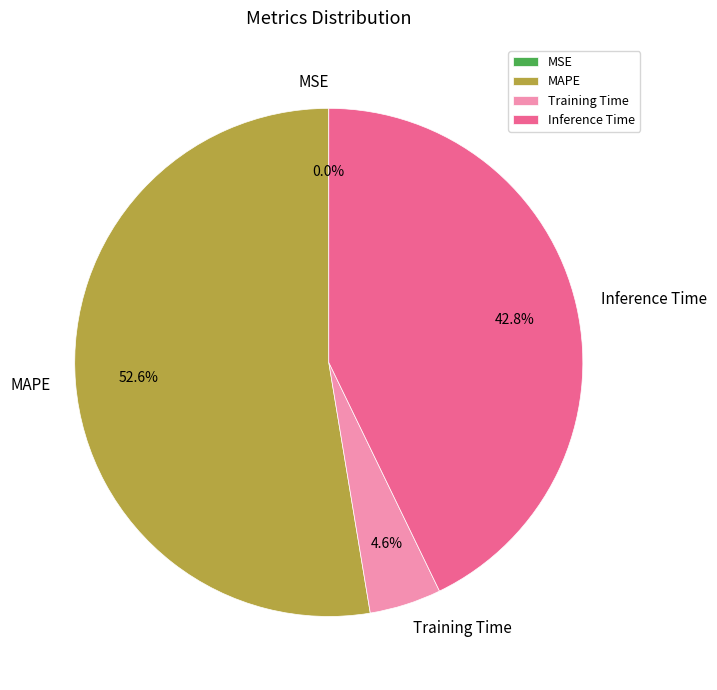

What portion of the pie excludes Training Time?

95.4%